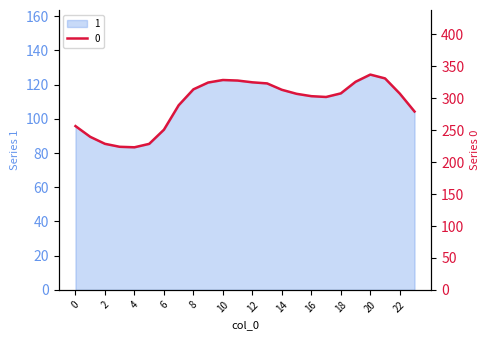

The value of 1 at 6 is 133.4. True or false?

False